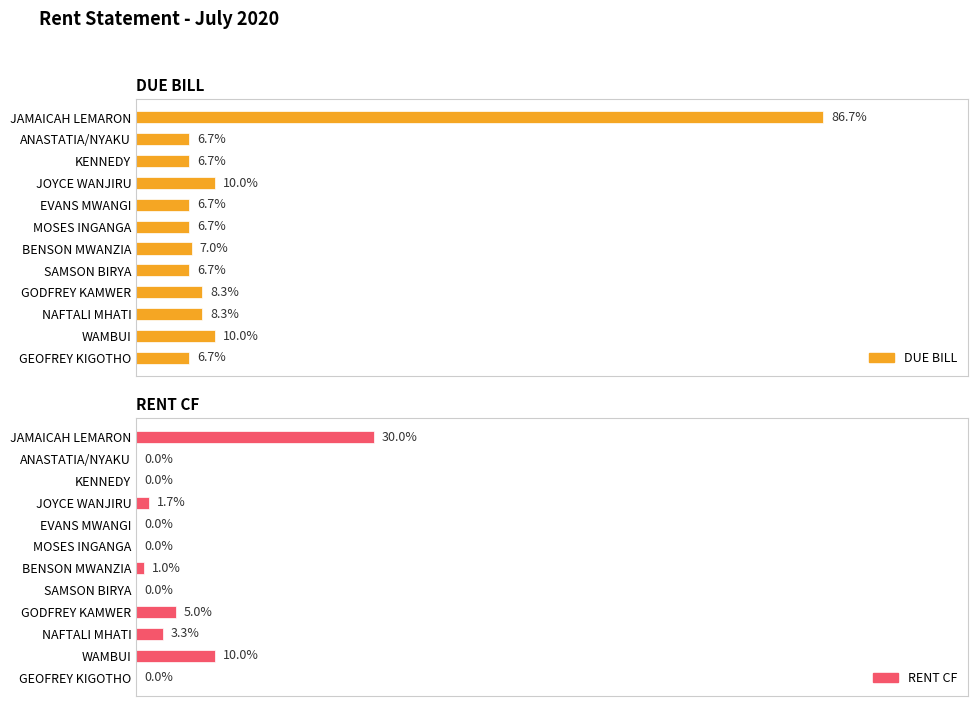

Which series has the largest total across all categories?

DUE BILL